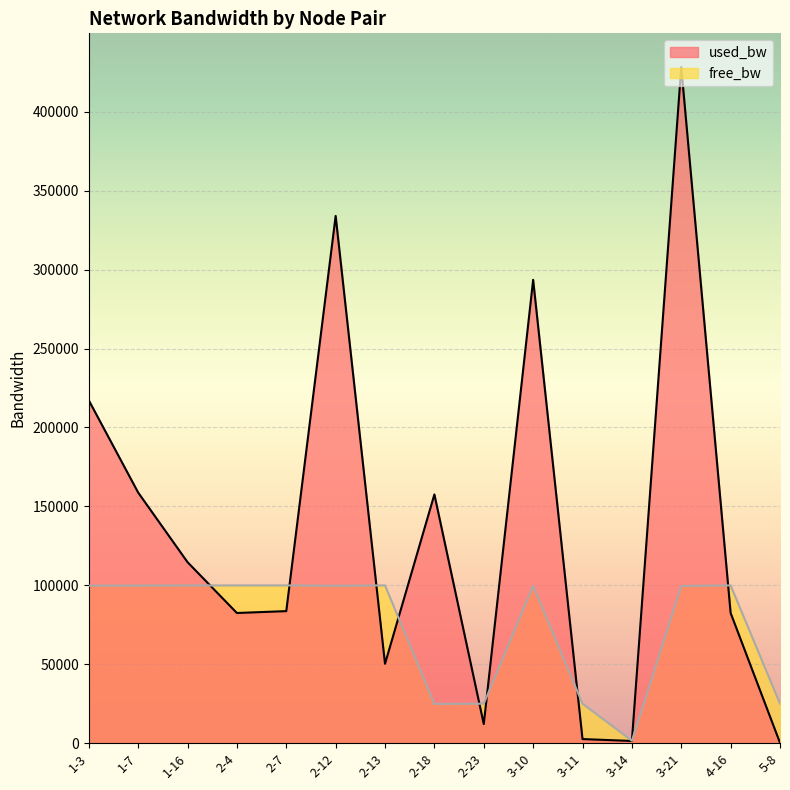

The value of free_bw at 3-14 is 326.0. True or false?

False